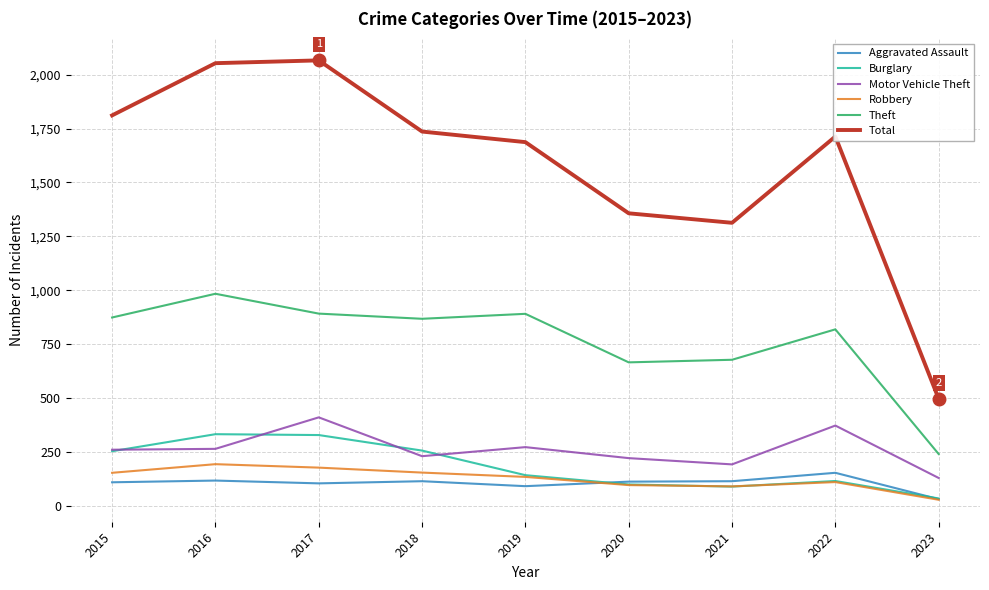

What is the sum of all Aggravated Assault values?

954